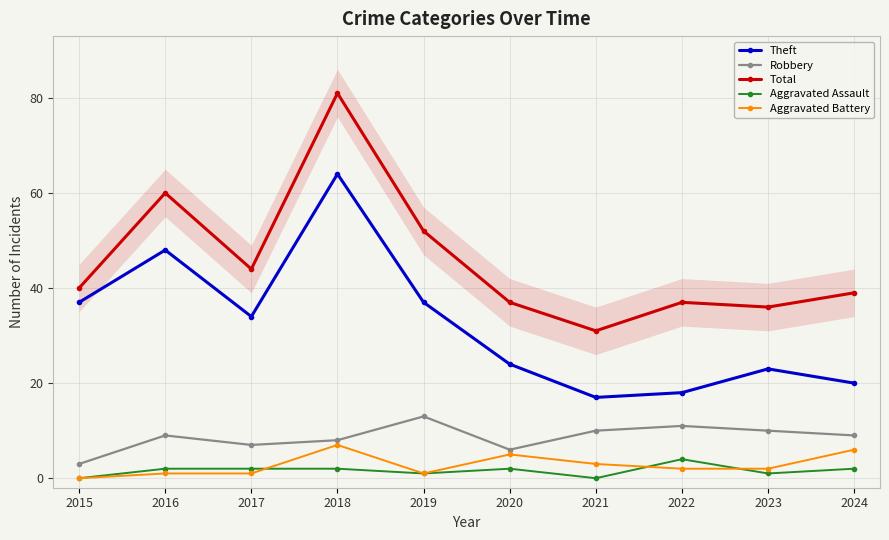

What is the average value of the Robbery series?

9